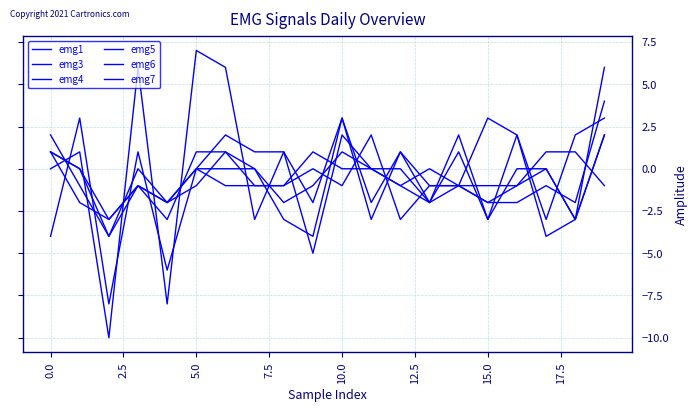

How many lines are shown in the chart?

6